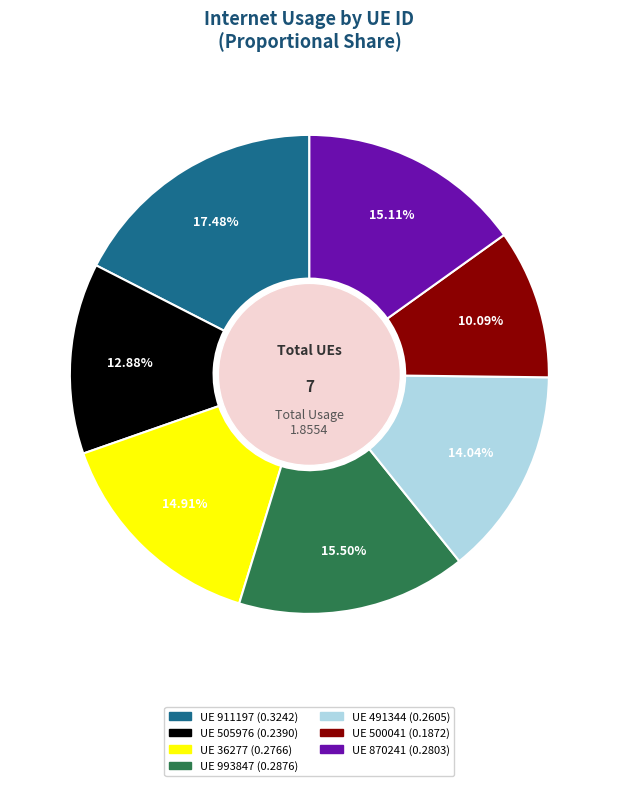

Does any single category account for the majority?

No